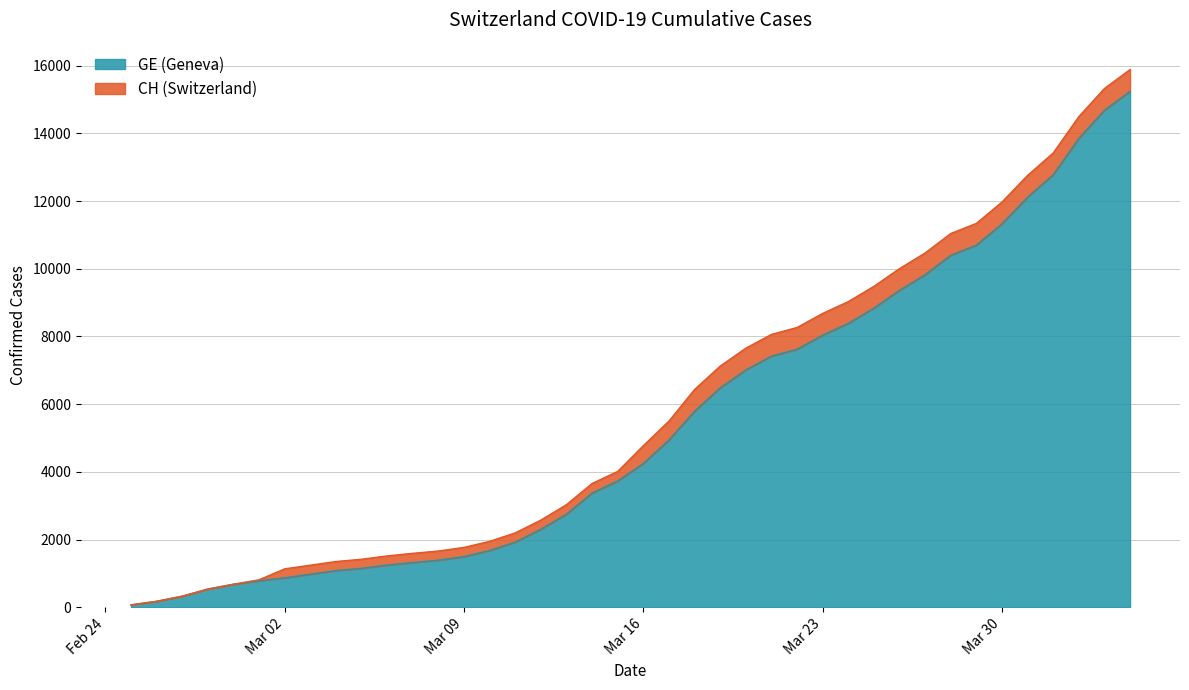

What is the difference between the second highest and minimum values in the CH series?

15252